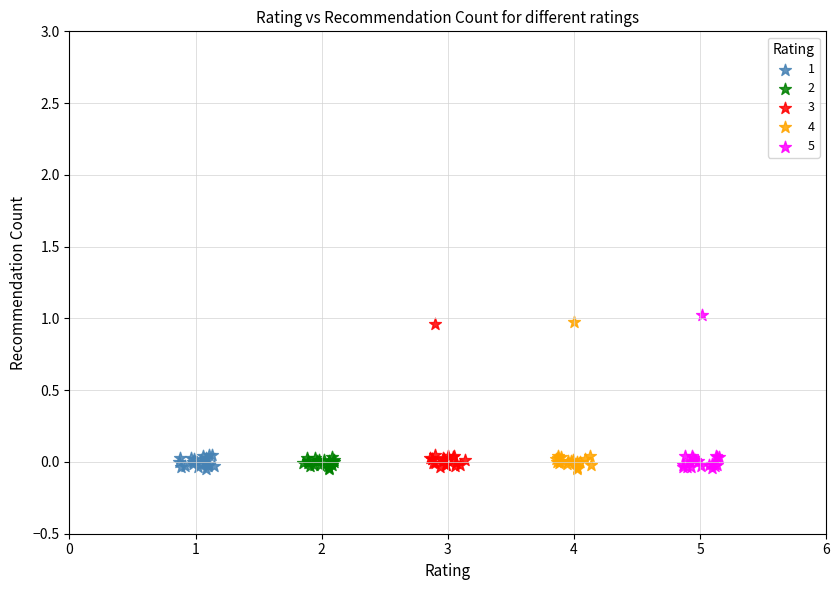

What are all the series names shown in the legend?

1, 2, 3, 4, 5